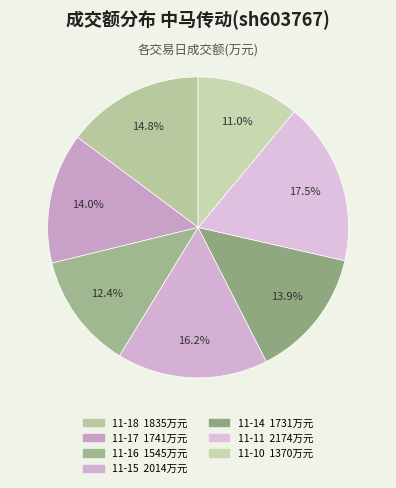

How many slices are in this pie chart?

7